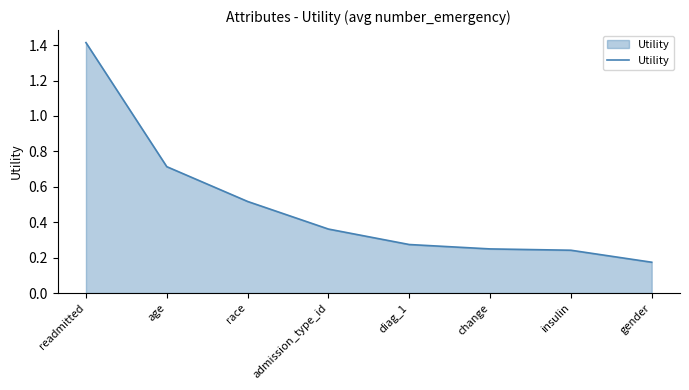

What is the sum of all values?

3.9